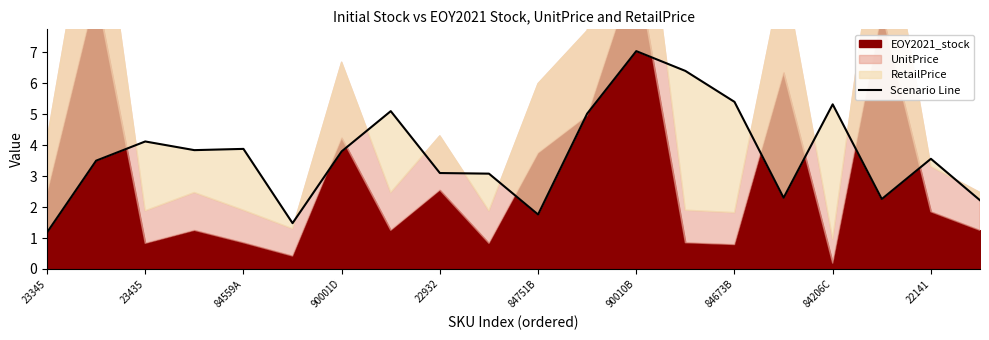

Where is the data nearest to the value 4?

23435